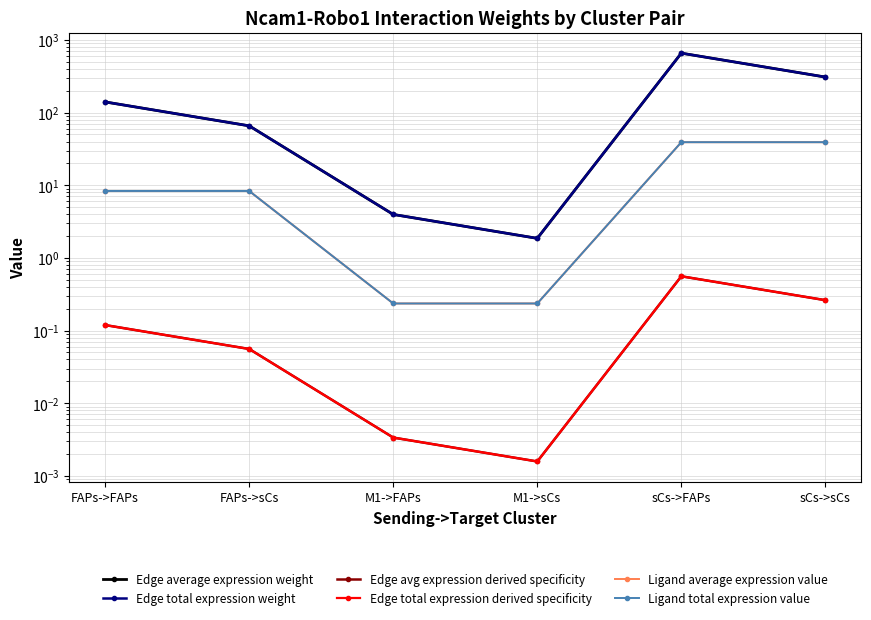

At which label does Edge total expression weight reach its peak?

sCs->FAPs